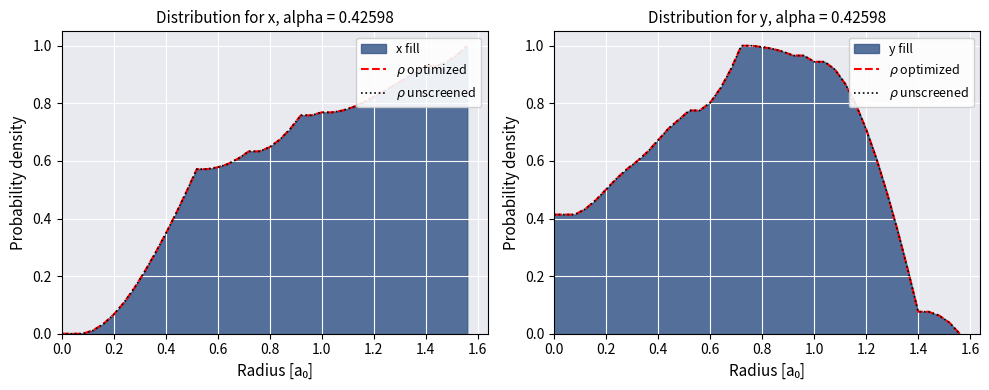

True or false: $\rho$ optimized and $\rho$ unscreened cross at least once.

False